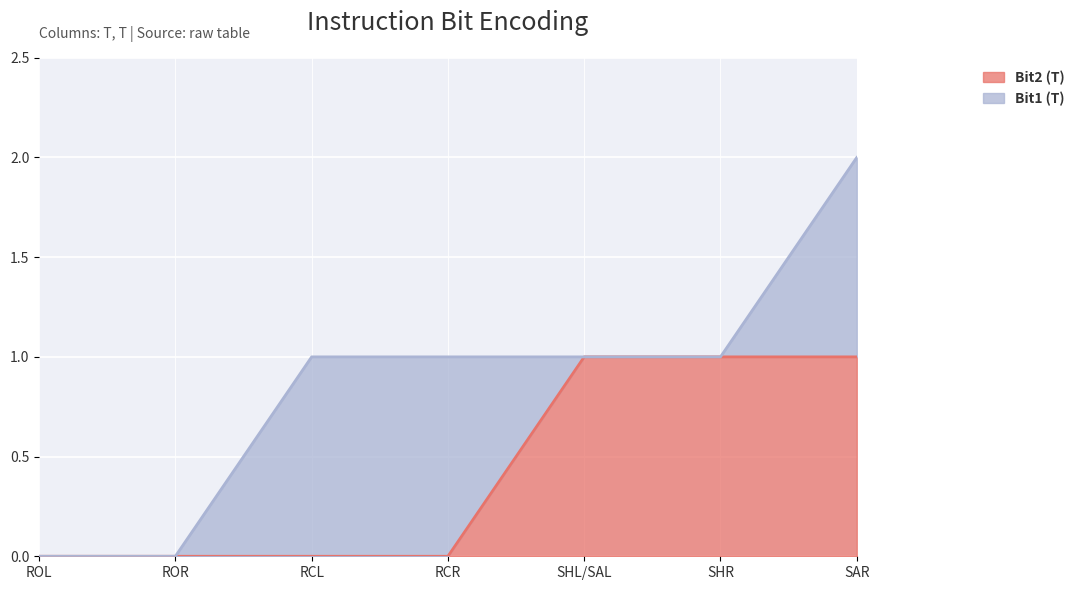

Reading right to left, extract all data points from this chart.

1	1	1	0	0	0	0